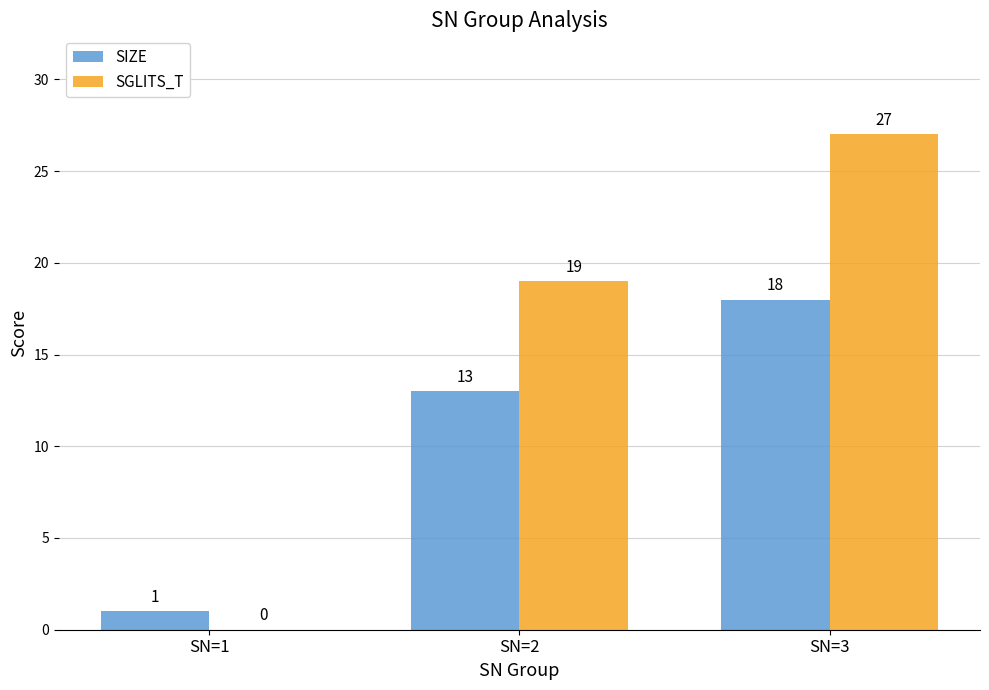

What is the sum of all SIZE values?

32